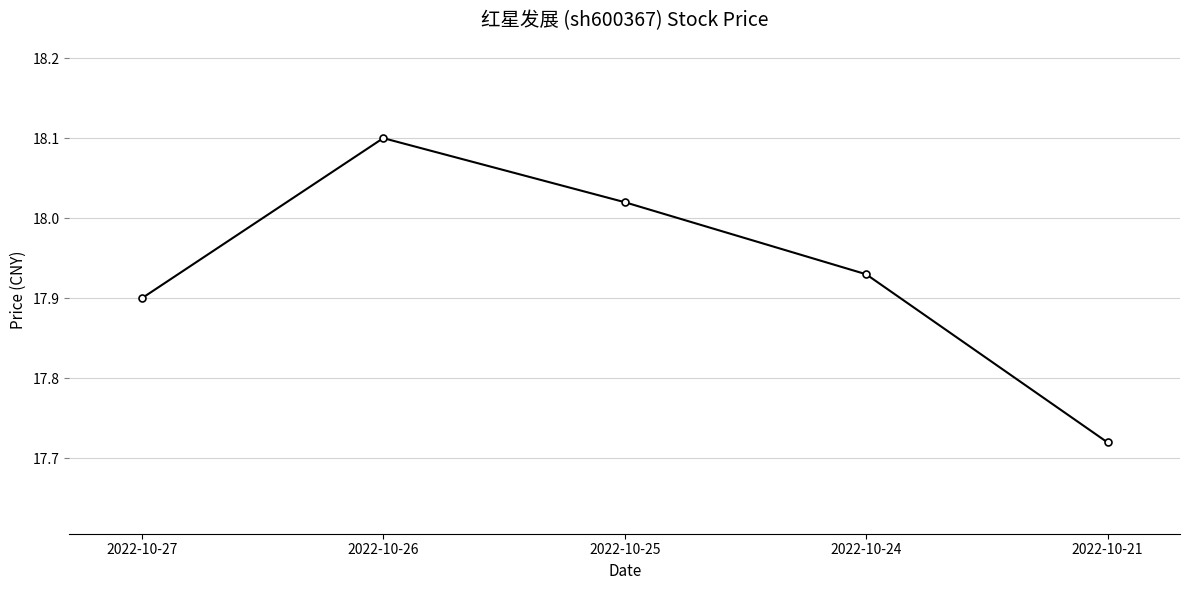

Rank the categories by value from lowest to highest.

2022-10-21, 2022-10-27, 2022-10-24, 2022-10-25, 2022-10-26